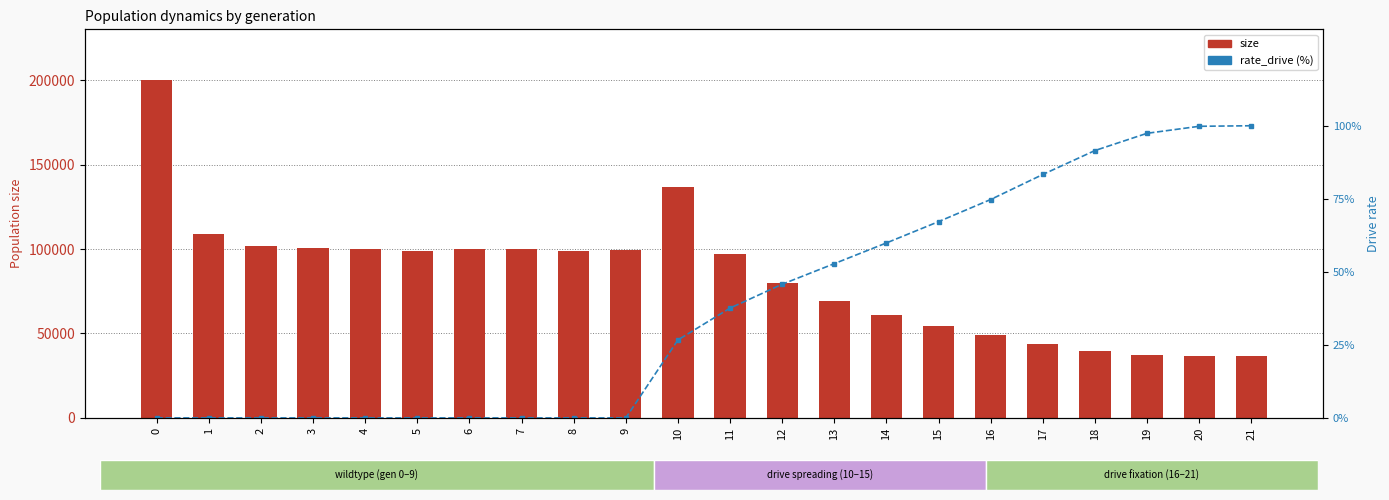

The value of rate_drive (%) at 2 is 0.0. True or false?

True